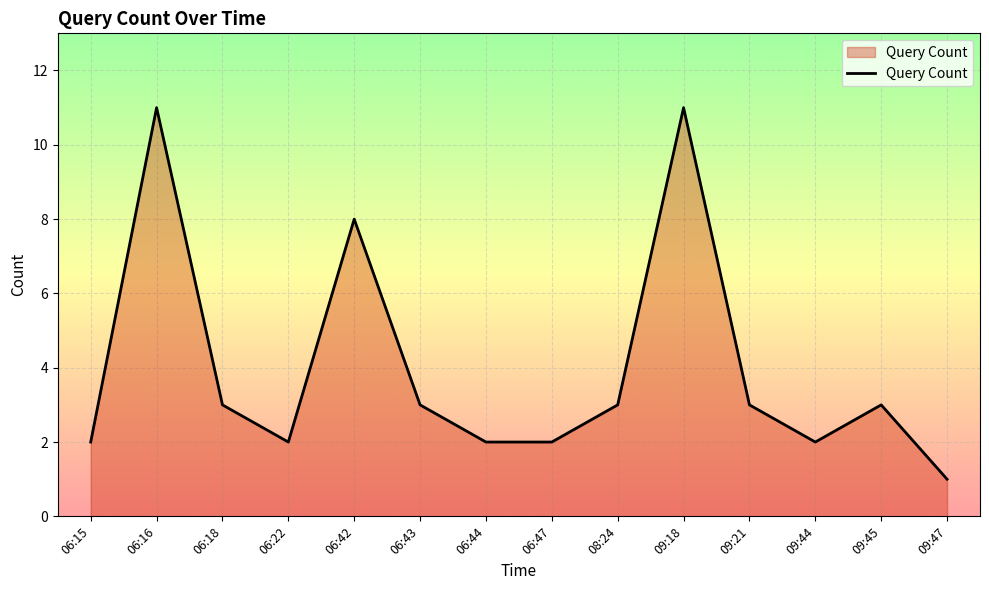

The value at 06:15 is 3. True or false?

False